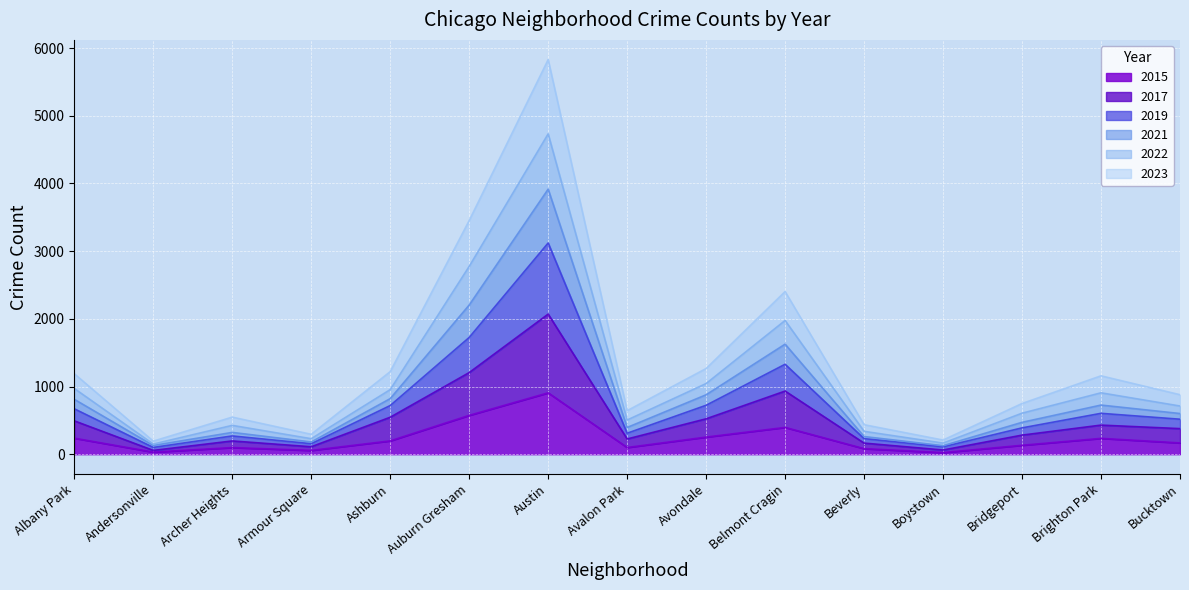

What is the sum of all 2017 values?

7674